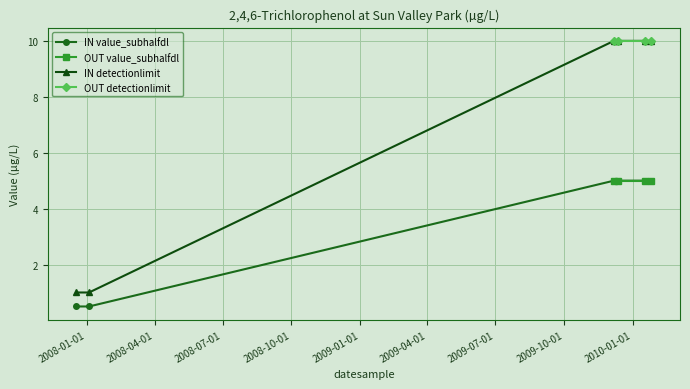

True or false: SunValleyInfiltrationIN value_subhalfdl has more than 1 interior local peaks.

False